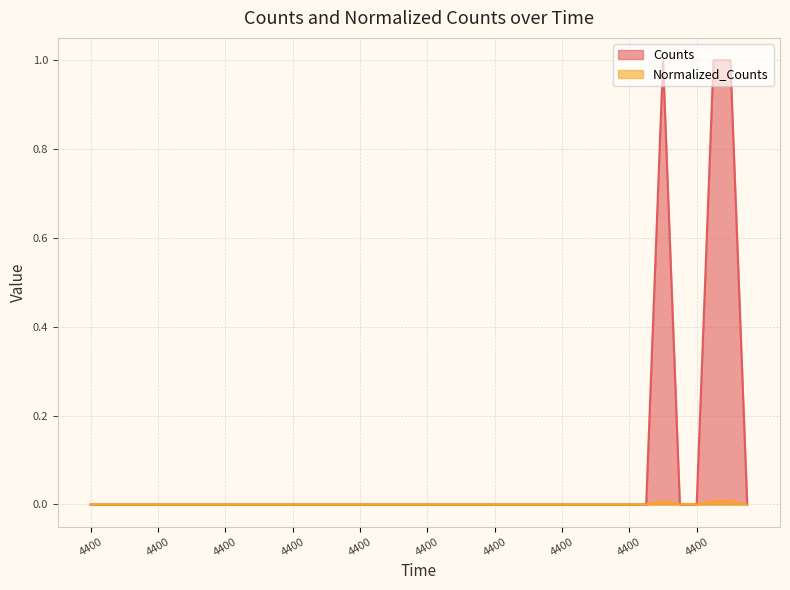

At which category is the sum across all series the highest?

4400.0